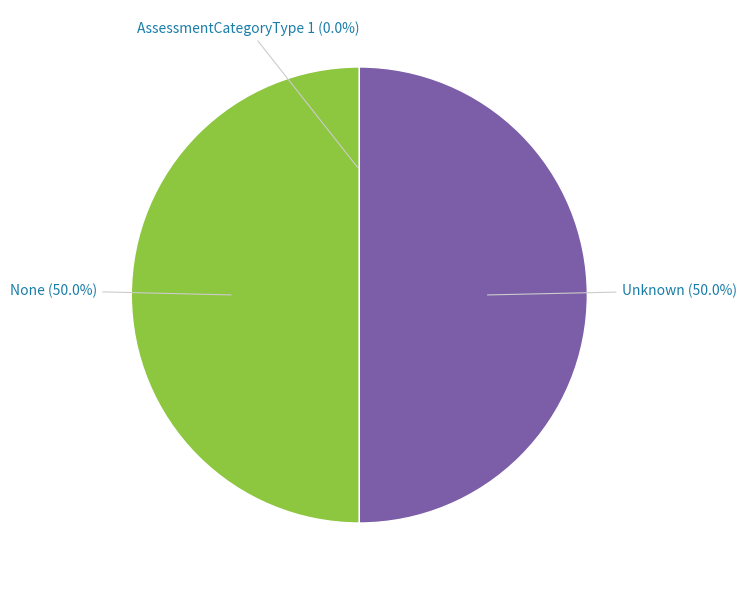

To the nearest percent, what is the average slice percentage?

33%